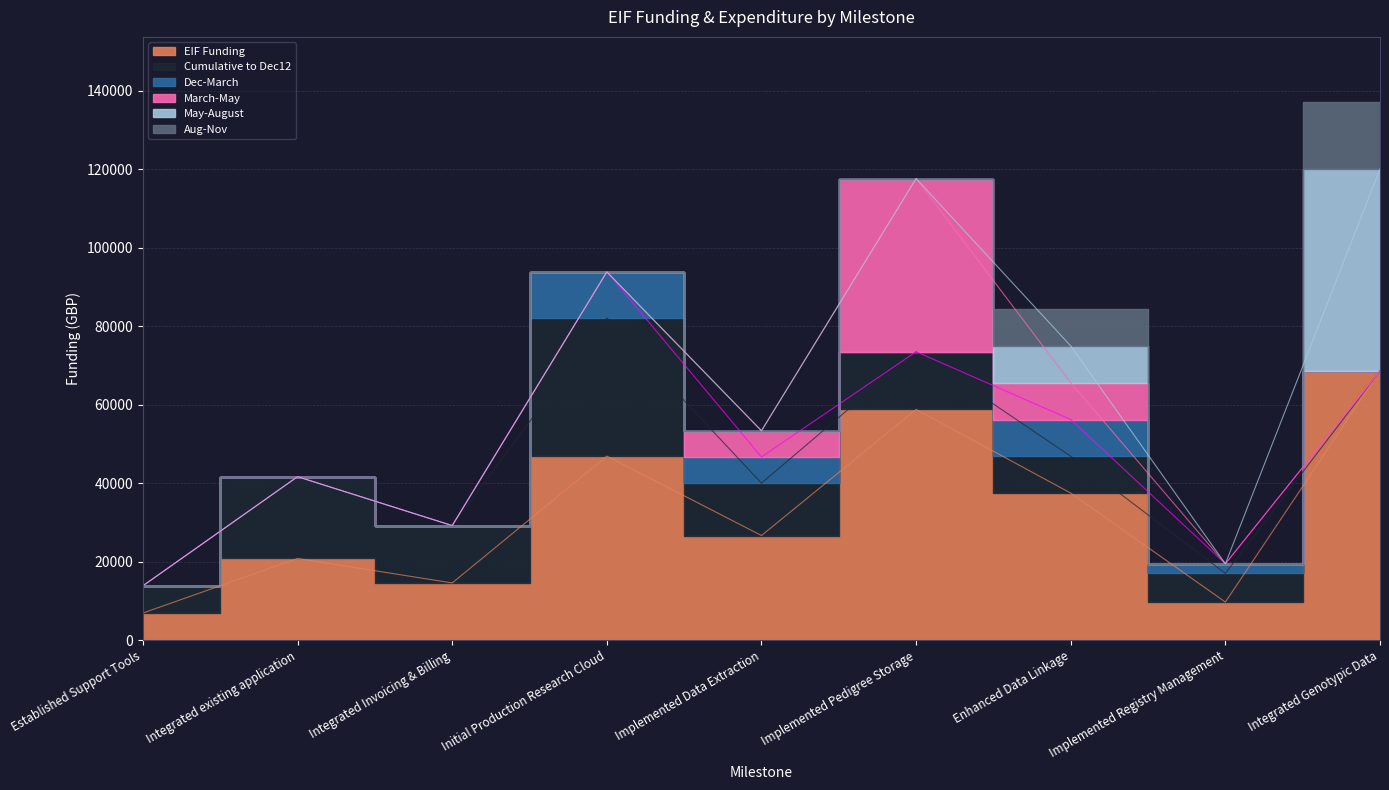

What is the total value across all series at Integrated existing application?

41666.0